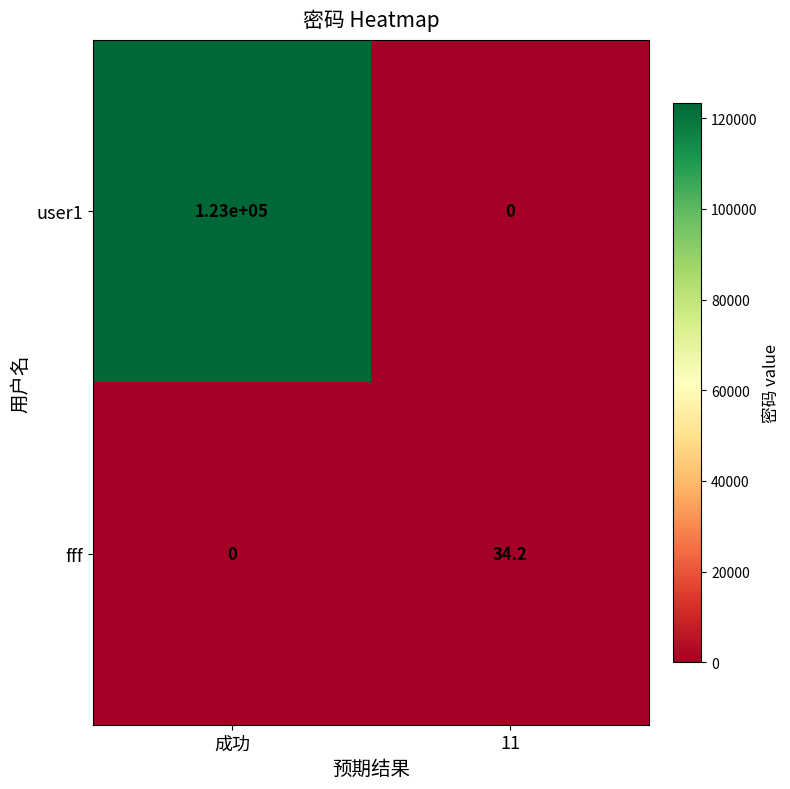

List the series in order of their overall mean, highest first.

user1, fff